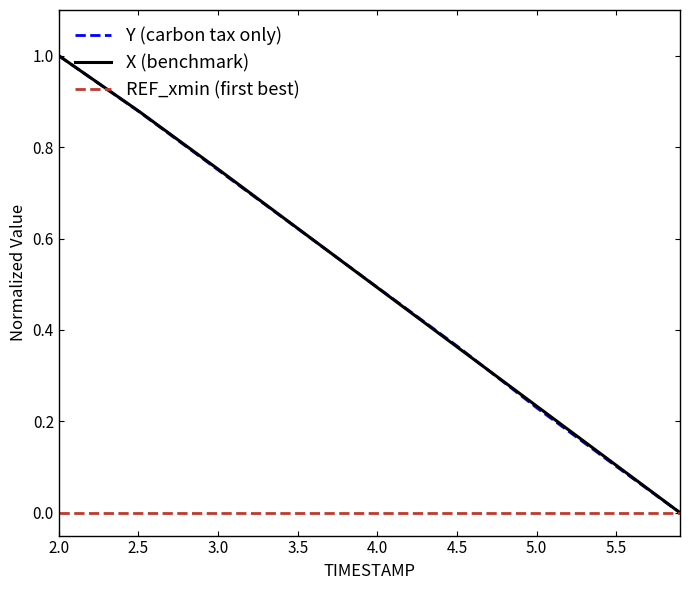

What is the maximum value shown in the chart?

1.0